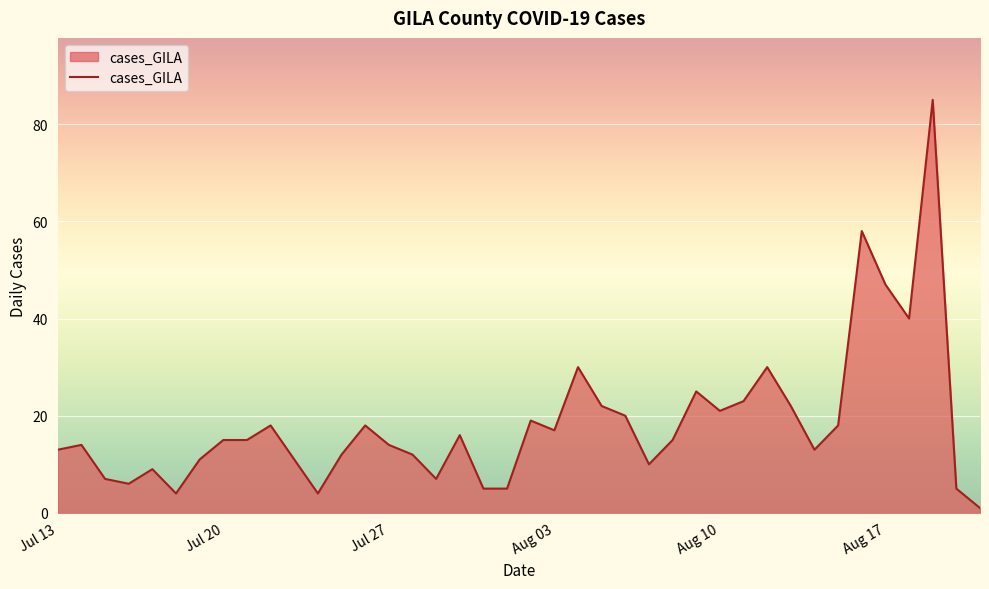

How many series are shown in this chart?

1